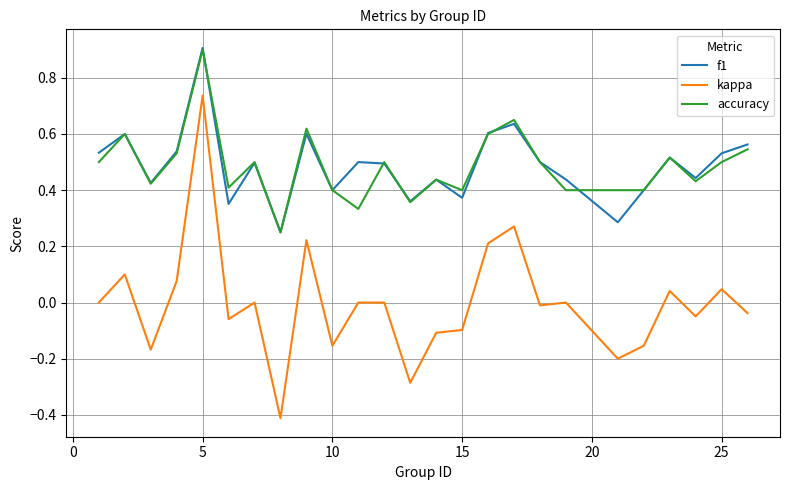

True or false: kappa and f1 intersect in this chart.

False